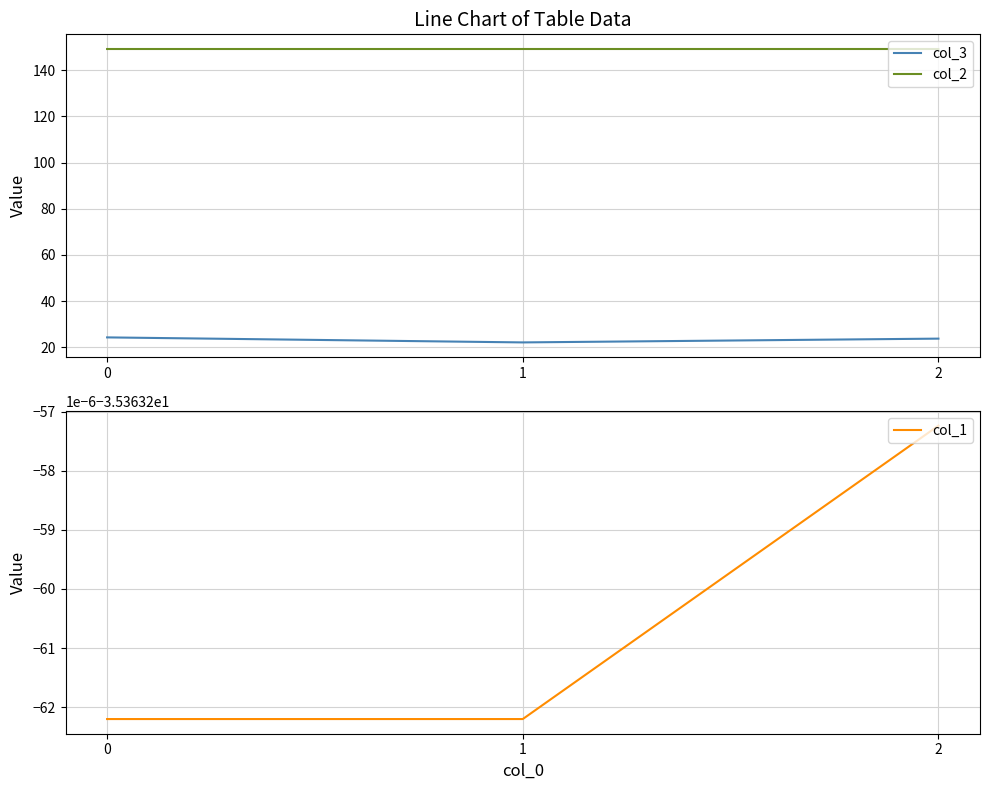

List the series in order of their overall mean, lowest first.

col_1, col_3, col_2